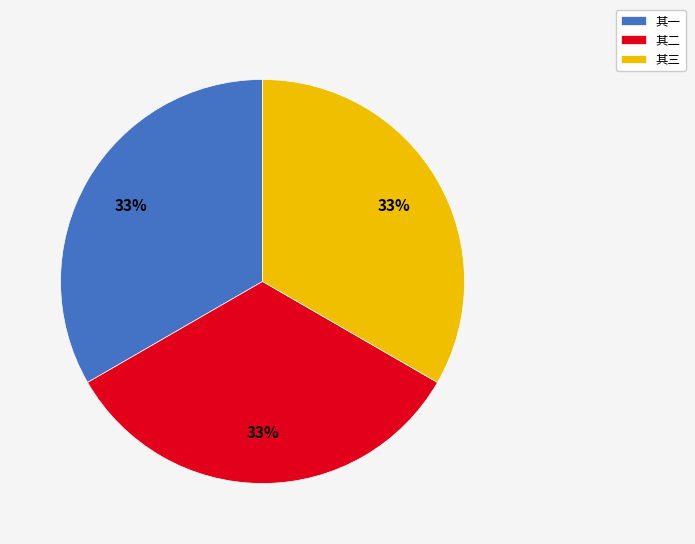

Is there a majority slice in this chart?

No